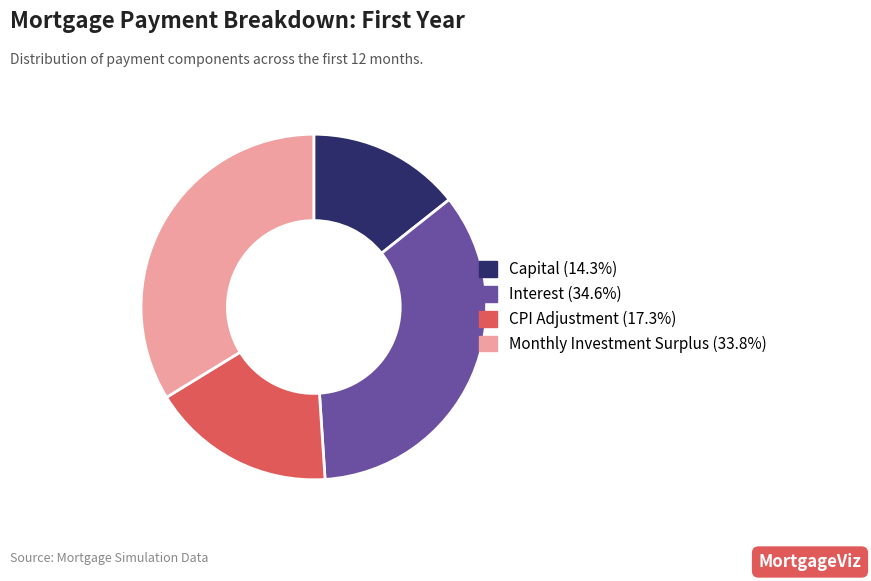

Does any single category account for the majority?

No